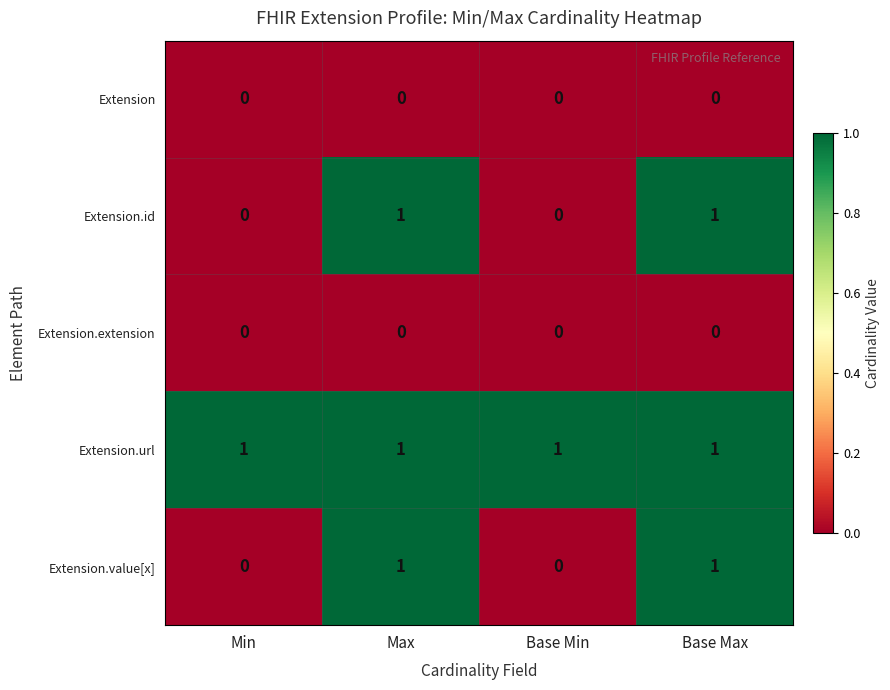

Is the value of Extension at Max greater than the value of Extension.id at Max?

No